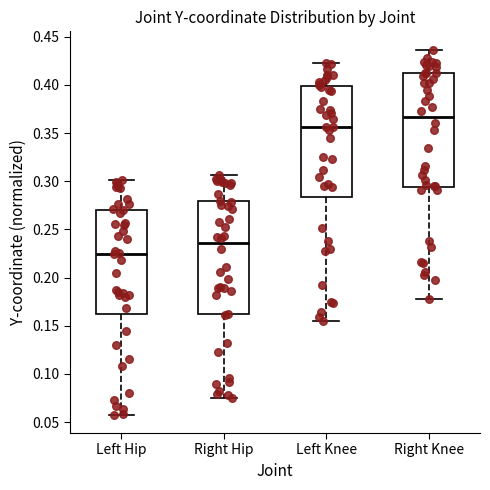

Reading left to right, transcribe this box plot: for each box, give where its median line is, the range the box spans, and where its two whiskers end, as read against the y-axis. The values are not printed on the chart, so give them approximately, as read against the axis.

Left Hip: median 0.225, box 0.160 to 0.270, whiskers 0.060 to 0.300
Right Hip: median 0.235, box 0.160 to 0.280, whiskers 0.075 to 0.305
Left Knee: median 0.355, box 0.285 to 0.400, whiskers 0.155 to 0.425
Right Knee: median 0.365, box 0.295 to 0.410, whiskers 0.175 to 0.435